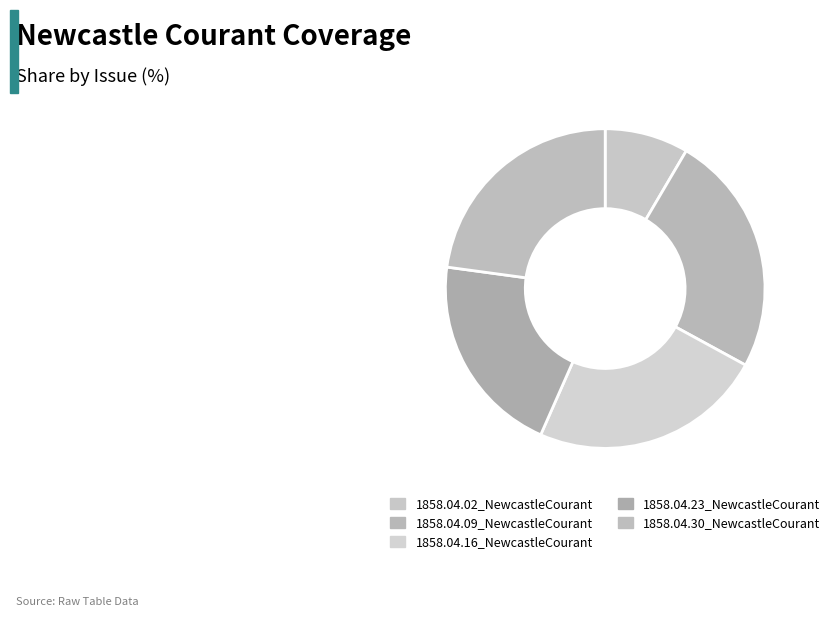

How many slices are in this pie chart?

5